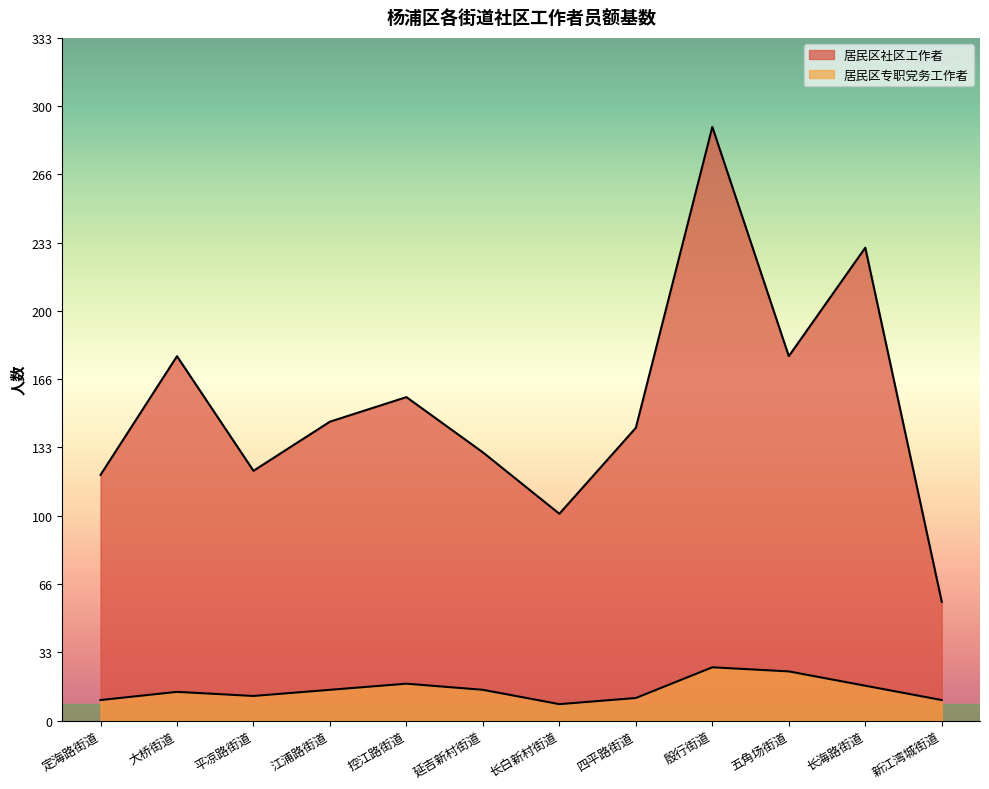

In 居民区专职党务工作者, how many points are higher than both neighbors (excluding endpoints)?

3